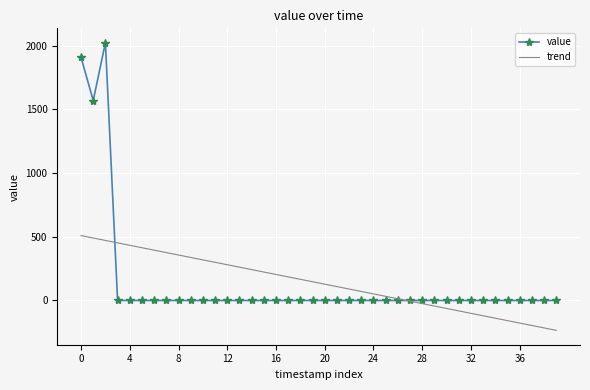

What is the sum of all trend values?

5499.2